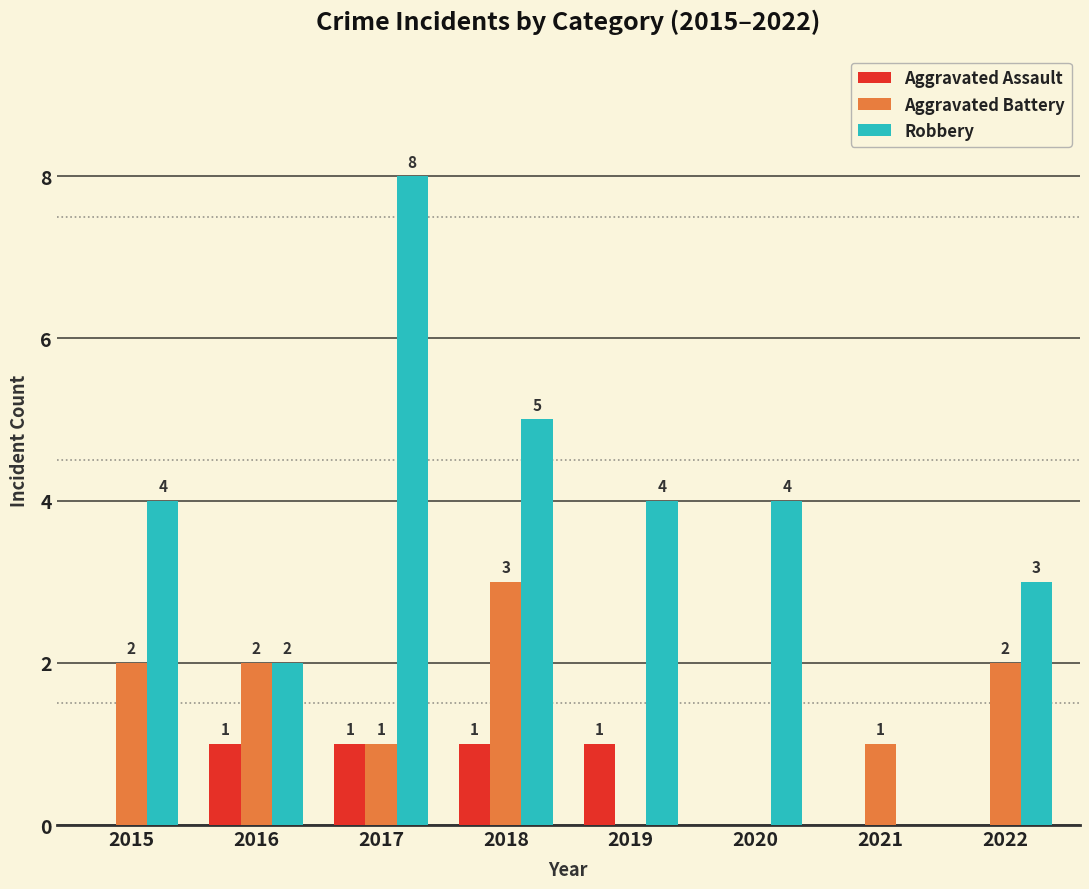

What is the difference between the Aggravated Assault values at 2015 and 2019?

1